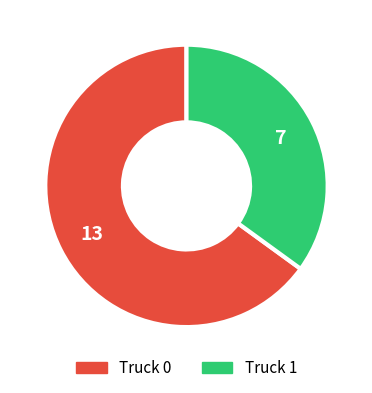

Do Truck 0 and Truck 1 together represent more than half of the pie?

Yes